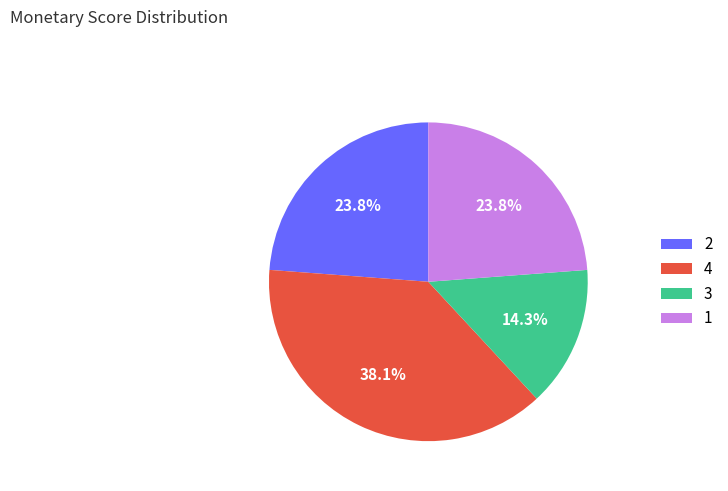

Is there a majority slice in this chart?

No